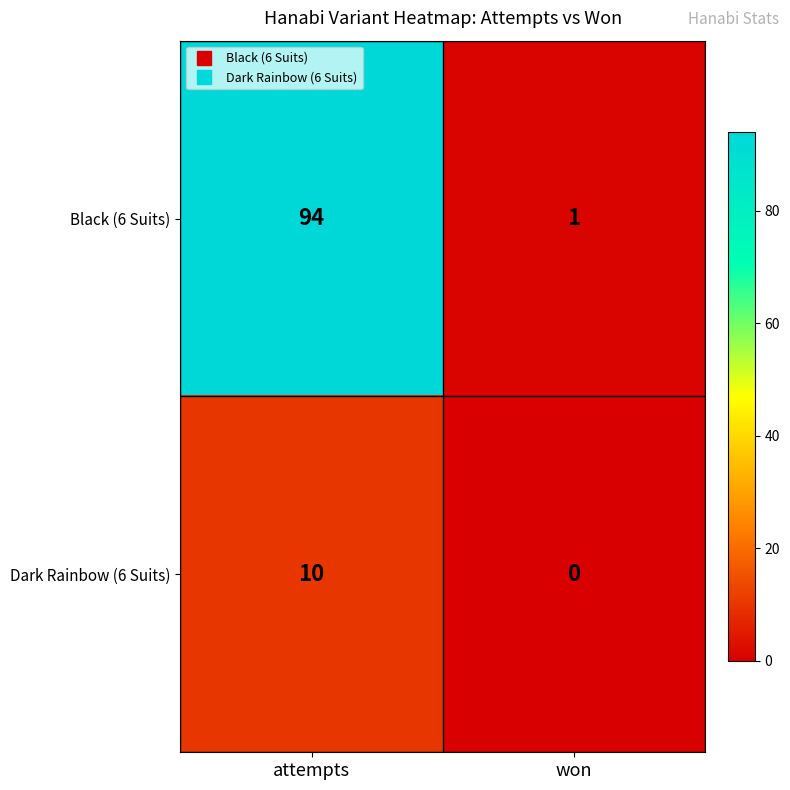

Reading left to right, transcribe all the data shown in this chart.

Black (6 Suits): 94	1
Dark Rainbow (6 Suits): 10	0